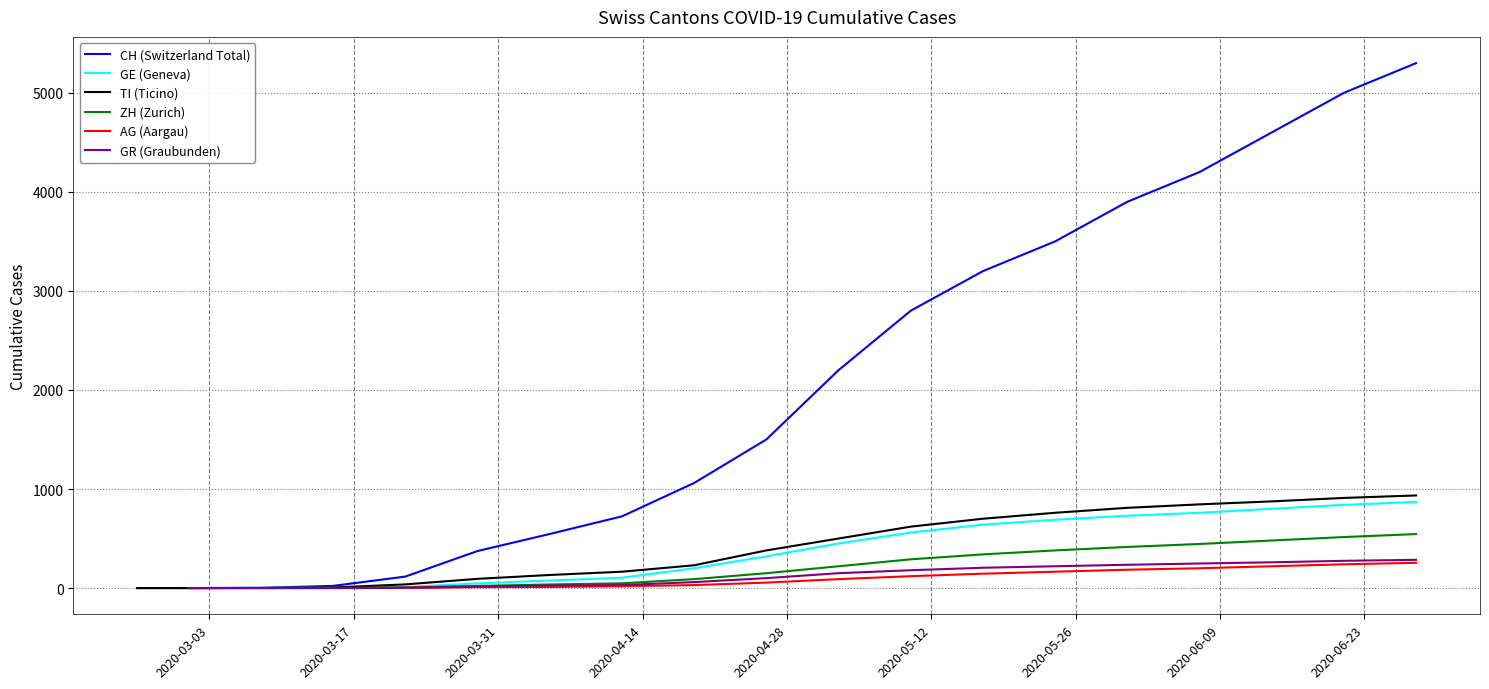

True or false: AG (Aargau) and GE (Geneva) cross at least once.

False